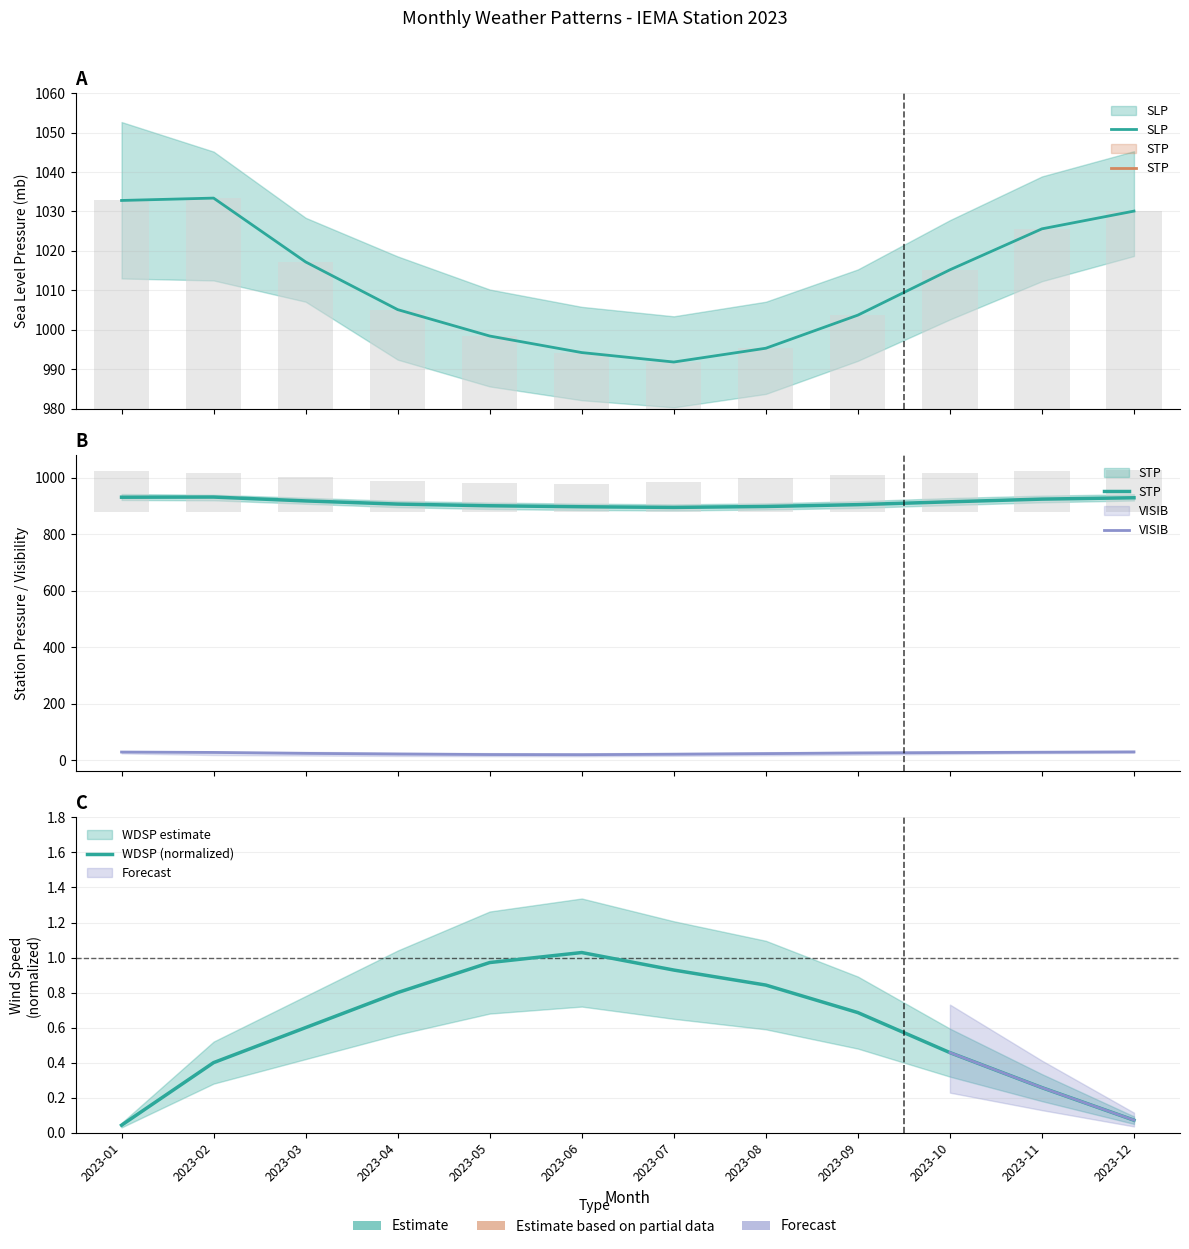

What is the approximate value of WDSP (normalized) at 2023-05?

1.0